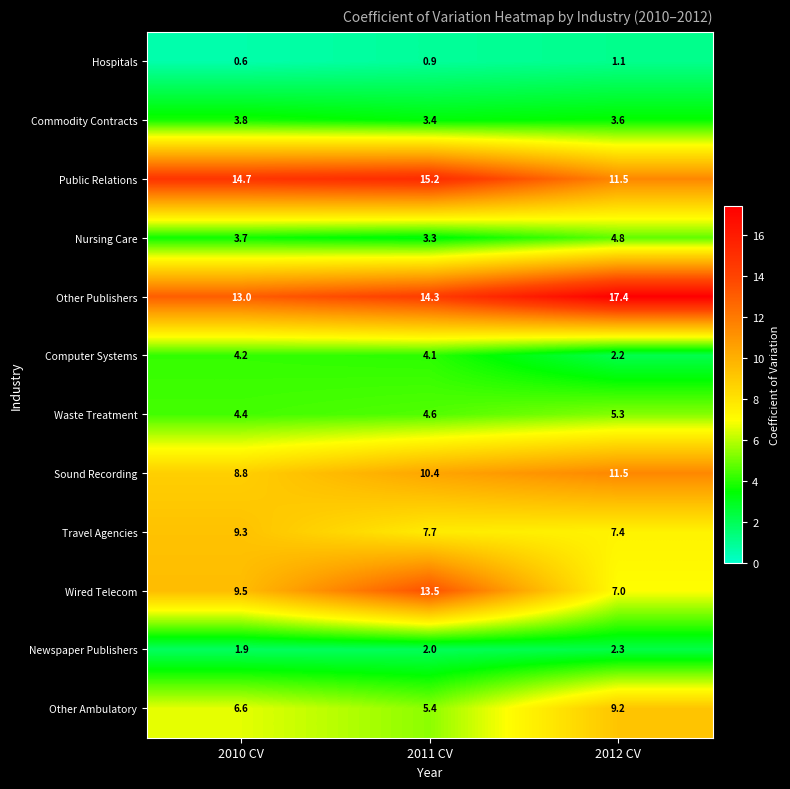

What is the sum of the Commodity Contracts values at 2011 CV and 2010 CV?

7.2